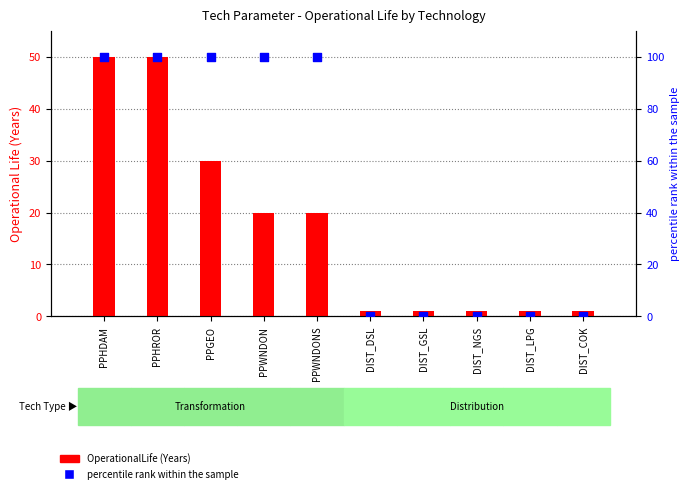

Which series reaches the minimum Y coordinate?

percentile rank